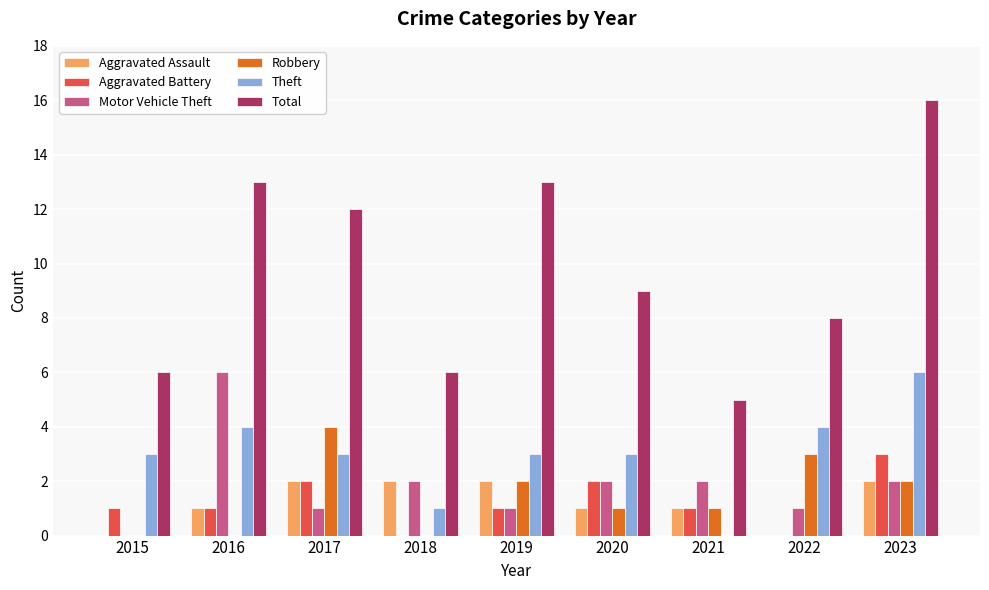

What is the sum of the Aggravated Battery values at 2023 and 2018?

3